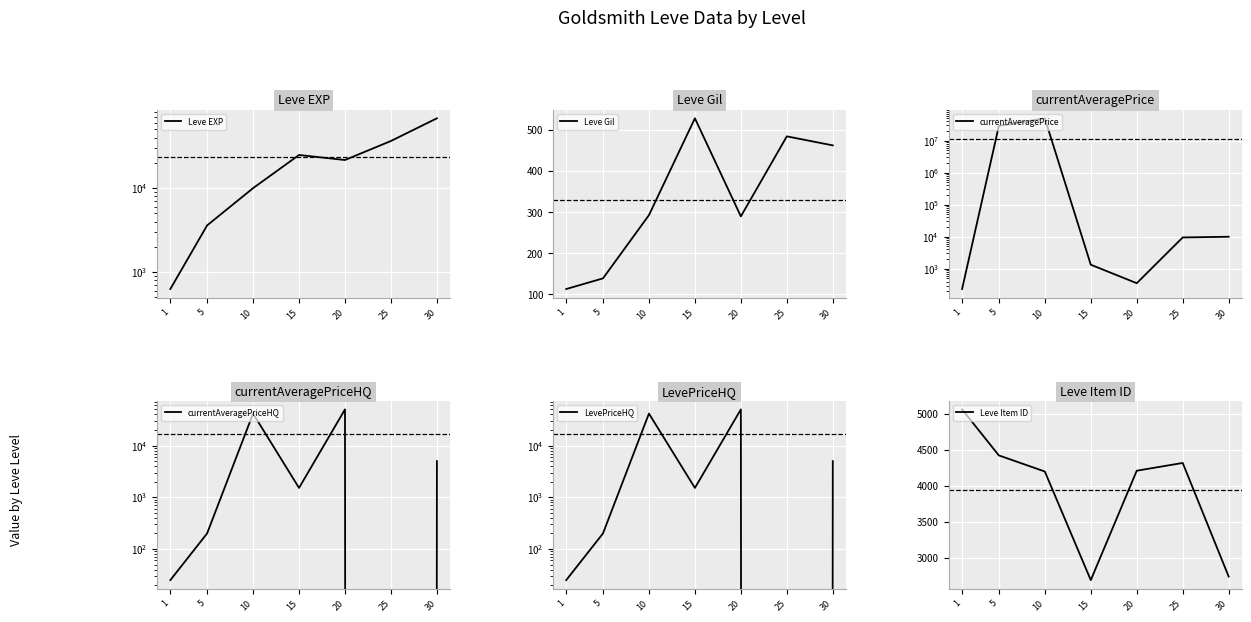

Is it true that Leve Item ID equals 6785.6 at 1?

False